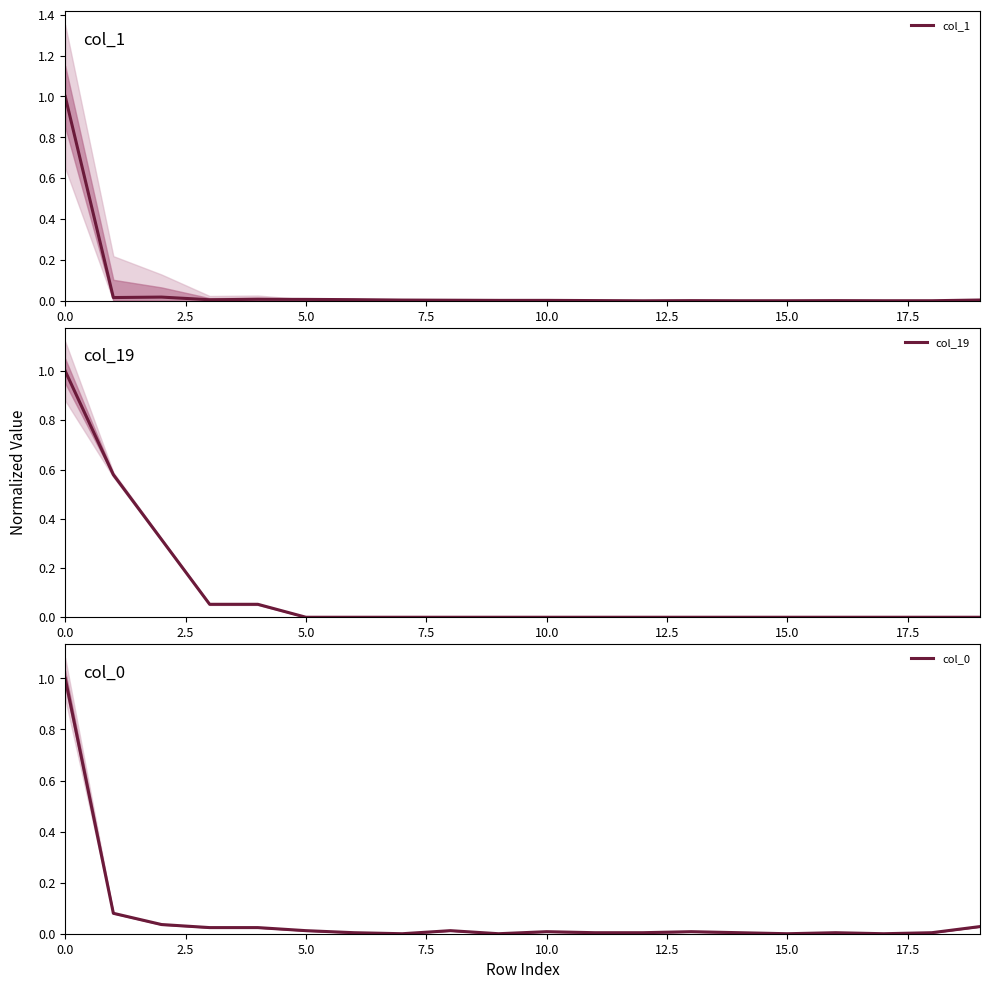

What is the label of the 1st point from the right?

19